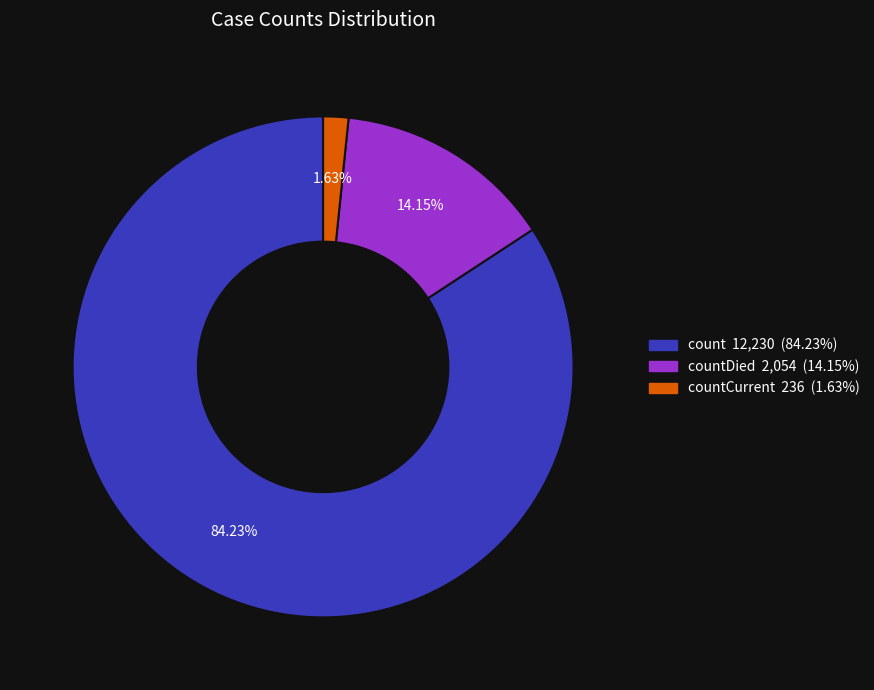

How many segments does this pie chart have?

3